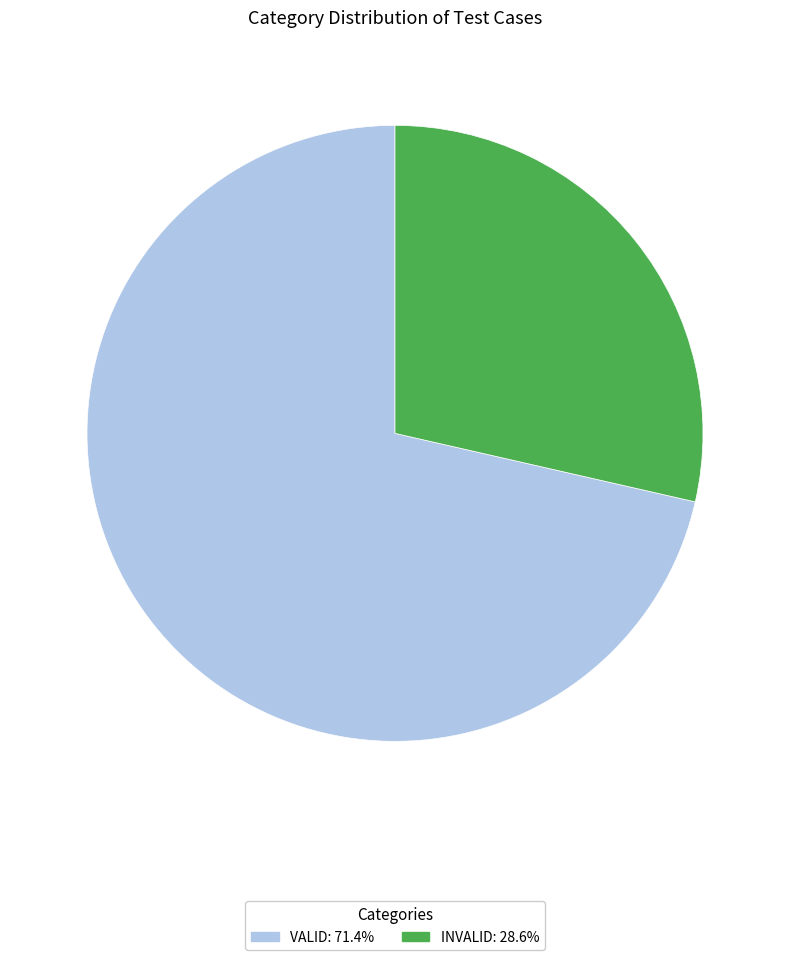

Rank the categories by value from highest to lowest.

valid, invalid